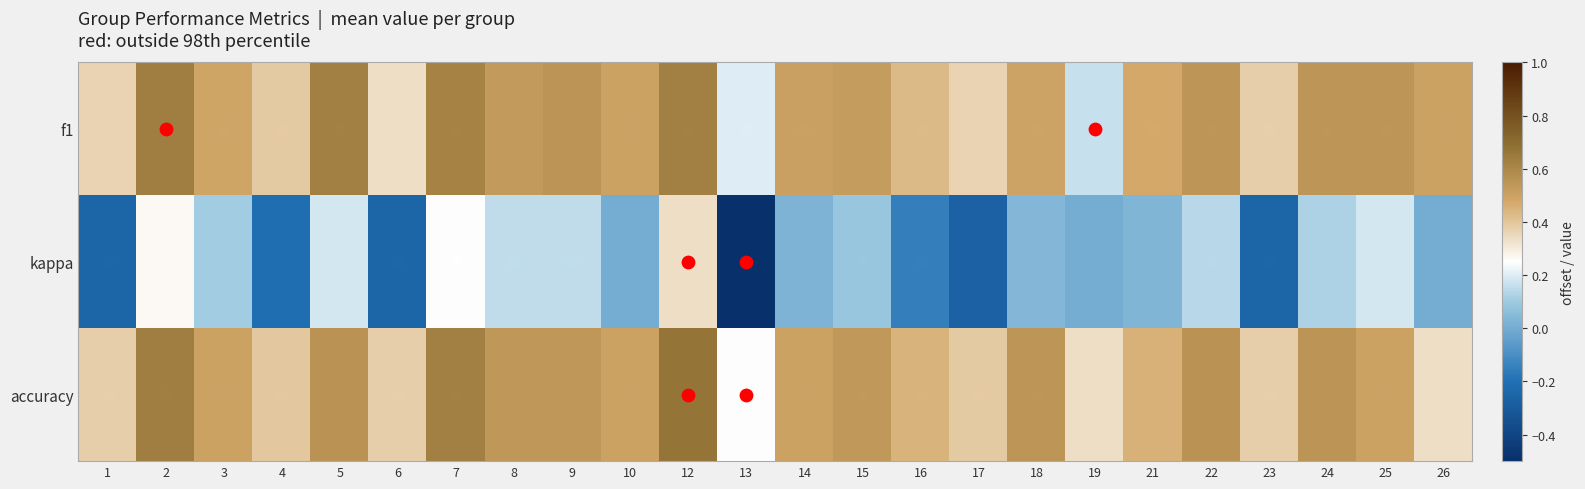

At 19, list the series in order from largest to smallest.

accuracy, f1, kappa